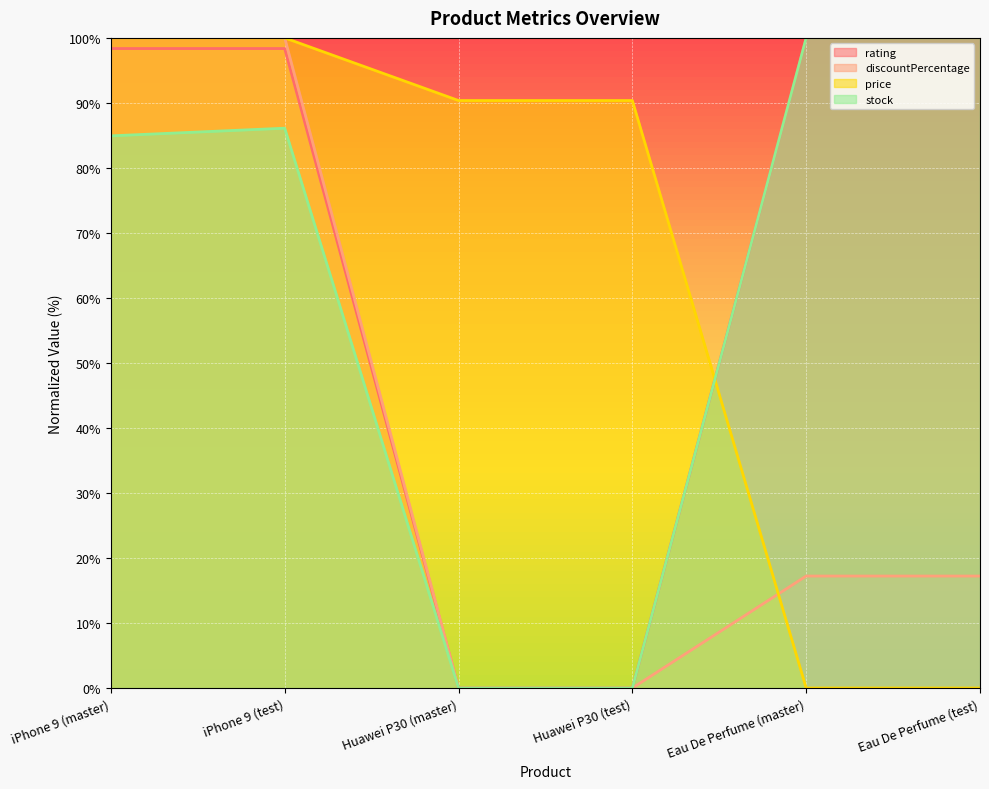

True or false: rating has a value of 98.4 at iPhone 9 (test).

True